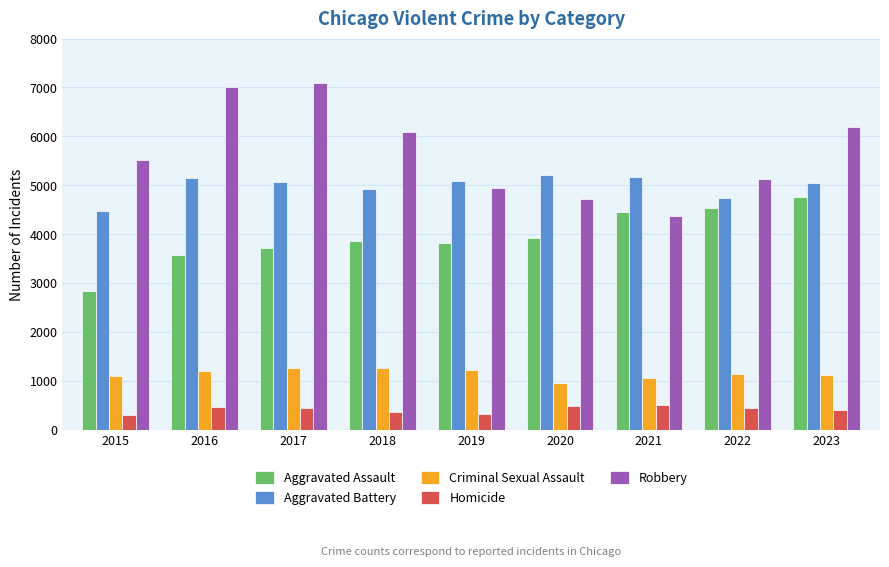

At which label does Homicide first exceed 442?

2016